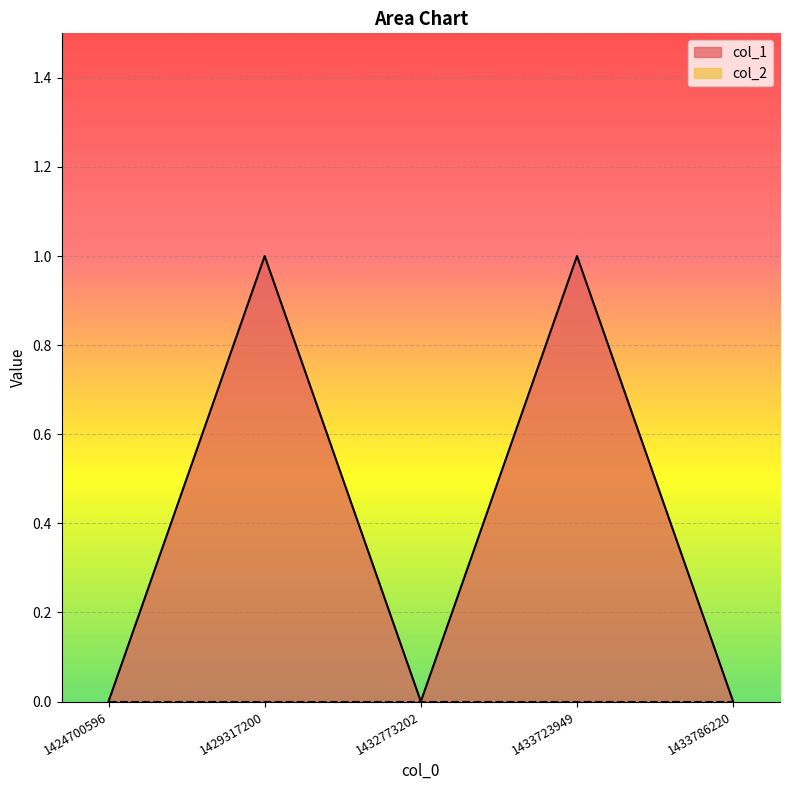

Reading left to right, transcribe all the data shown in this chart.

1424700596=0	1429317200=1	1432773202=0	1433723949=1	1433786220=0